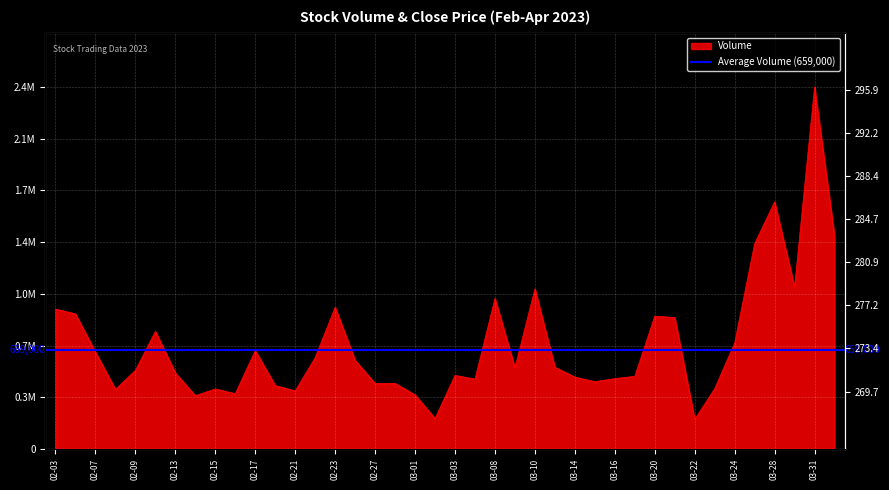

How many lines are shown in the chart?

1